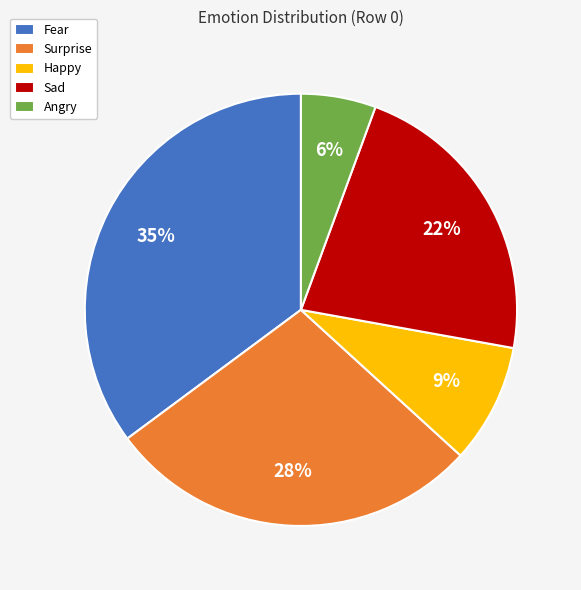

What percentage is the Sad slice, to the nearest percent?

22%